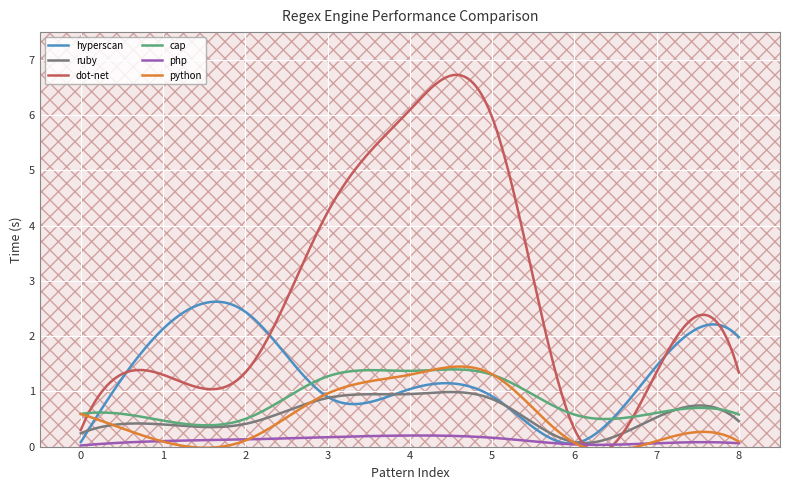

What is the value of the cap point at the 5th from the left?

1.4